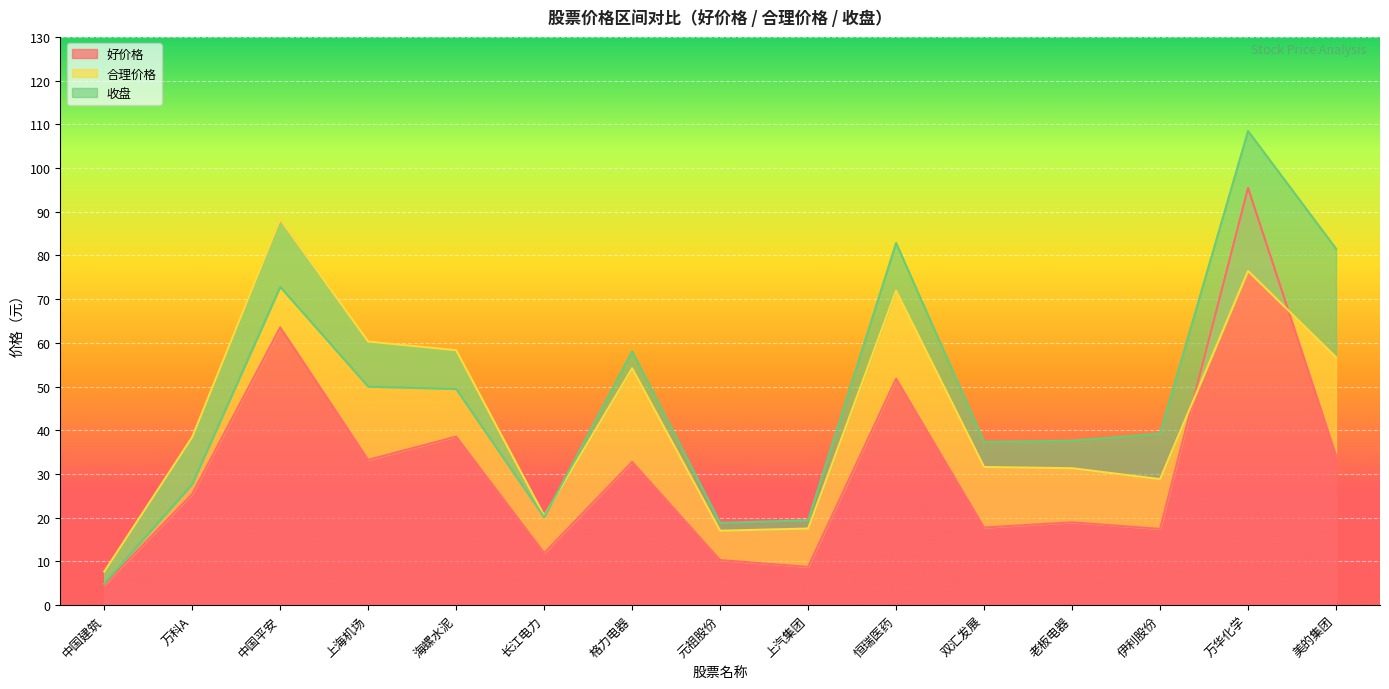

In 收盘, how many points are higher than both neighbors (excluding endpoints)?

4